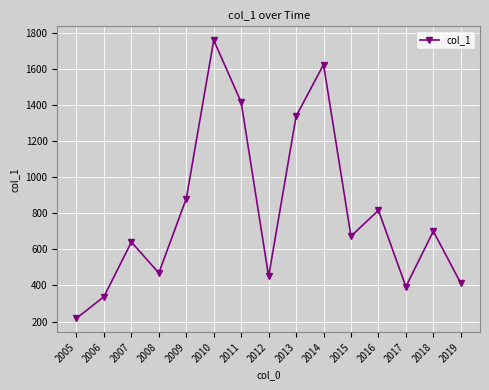

List the labels in order of value, largest first.

2010, 2014, 2011, 2013, 2009, 2016, 2018, 2015, 2007, 2008, 2012, 2019, 2017, 2006, 2005